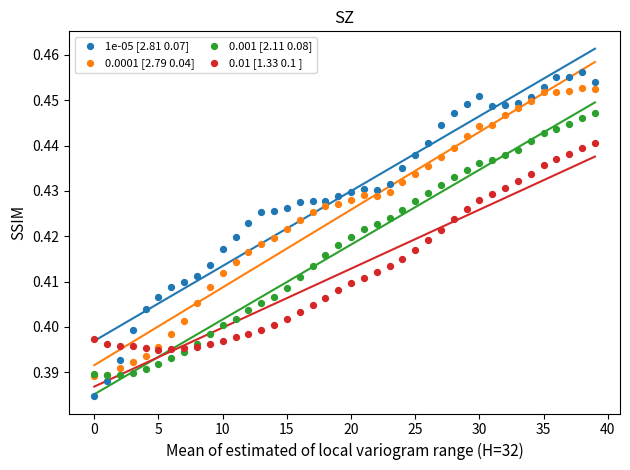

Which series contains the highest Y value?

1e-05 [2.81 0.07]